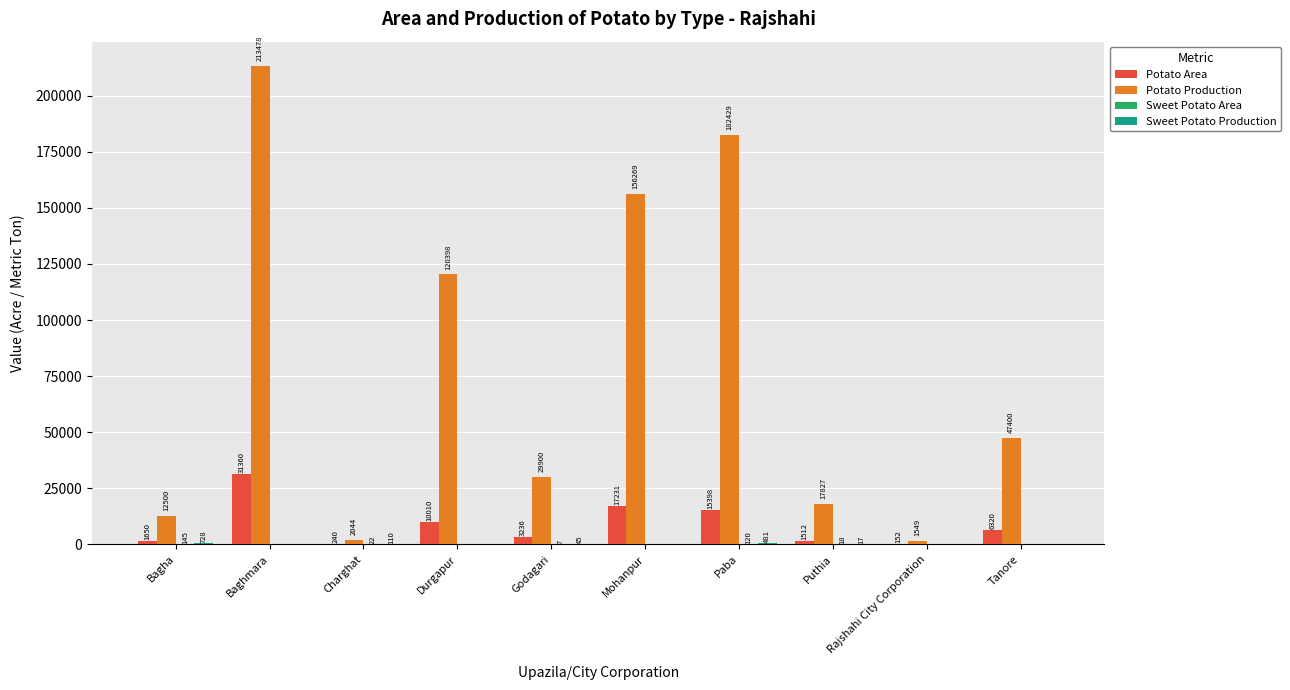

Which series has the largest range (max minus min)?

Potato Production